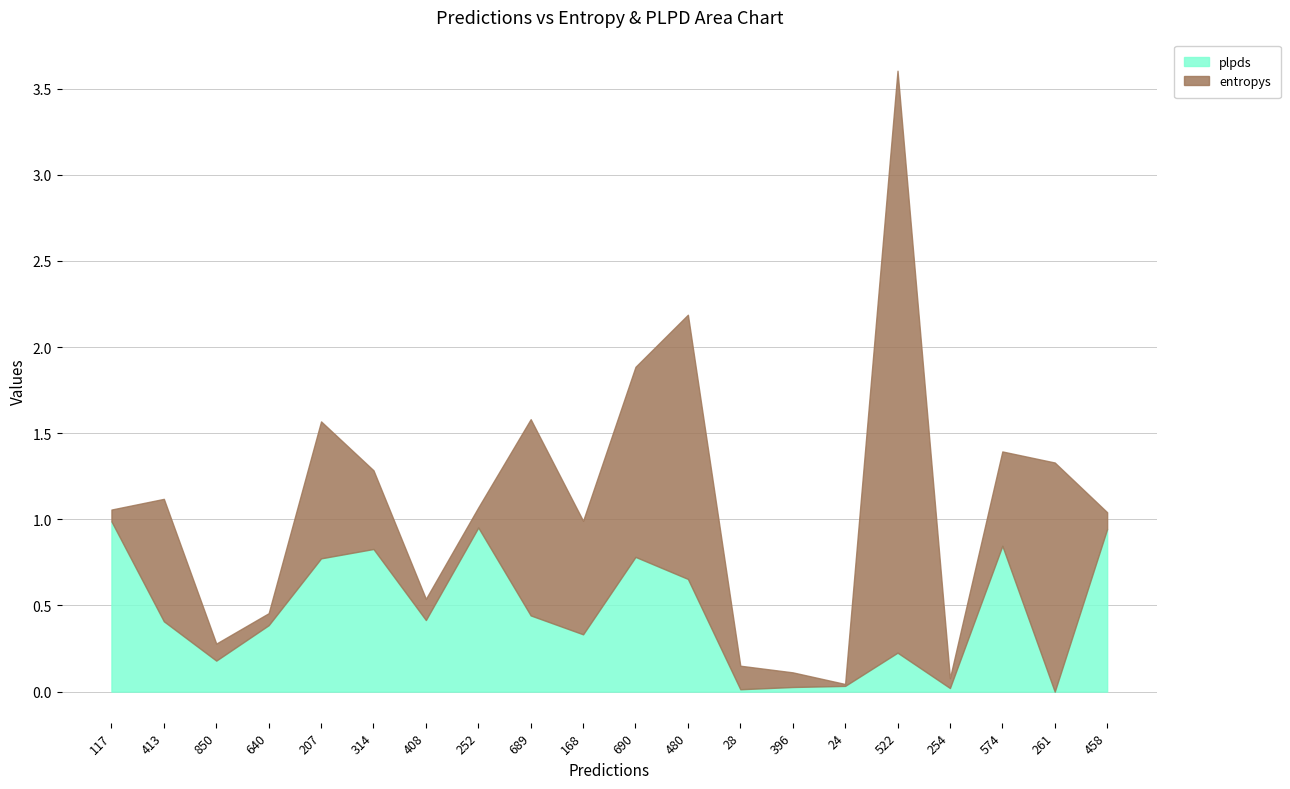

Read the plpds value at 690.

0.8